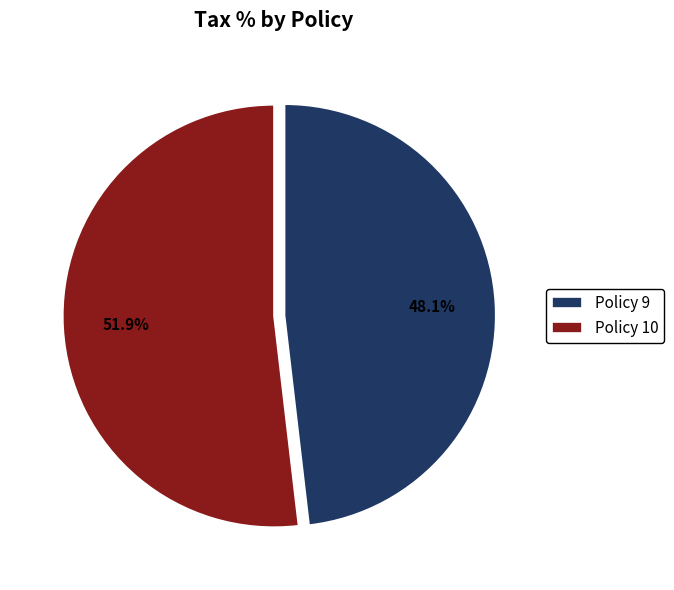

How many segments does this pie chart have?

2